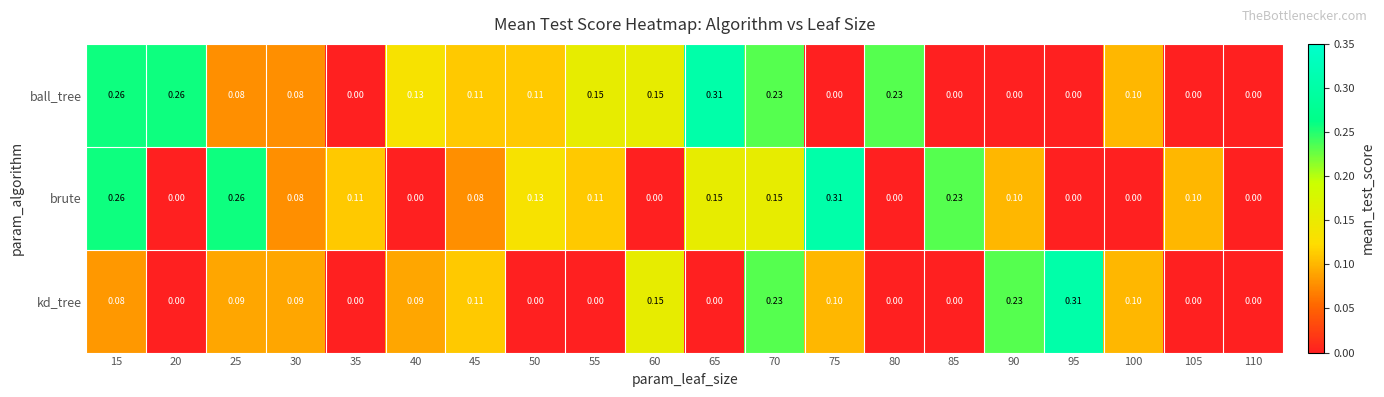

List the series in order of their overall mean, highest first.

ball_tree, brute, kd_tree